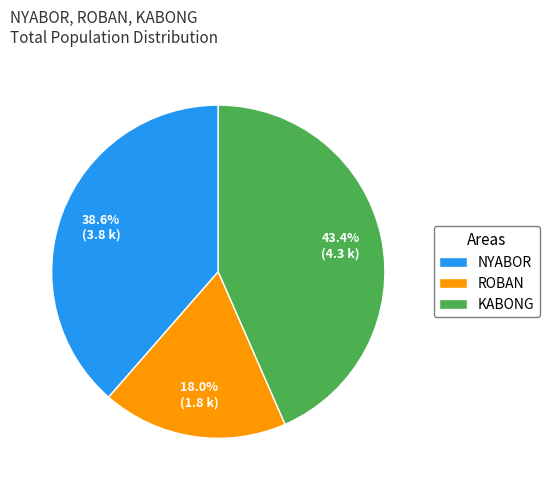

Approximately how many times larger is the value at KABONG compared to NYABOR?

1.1